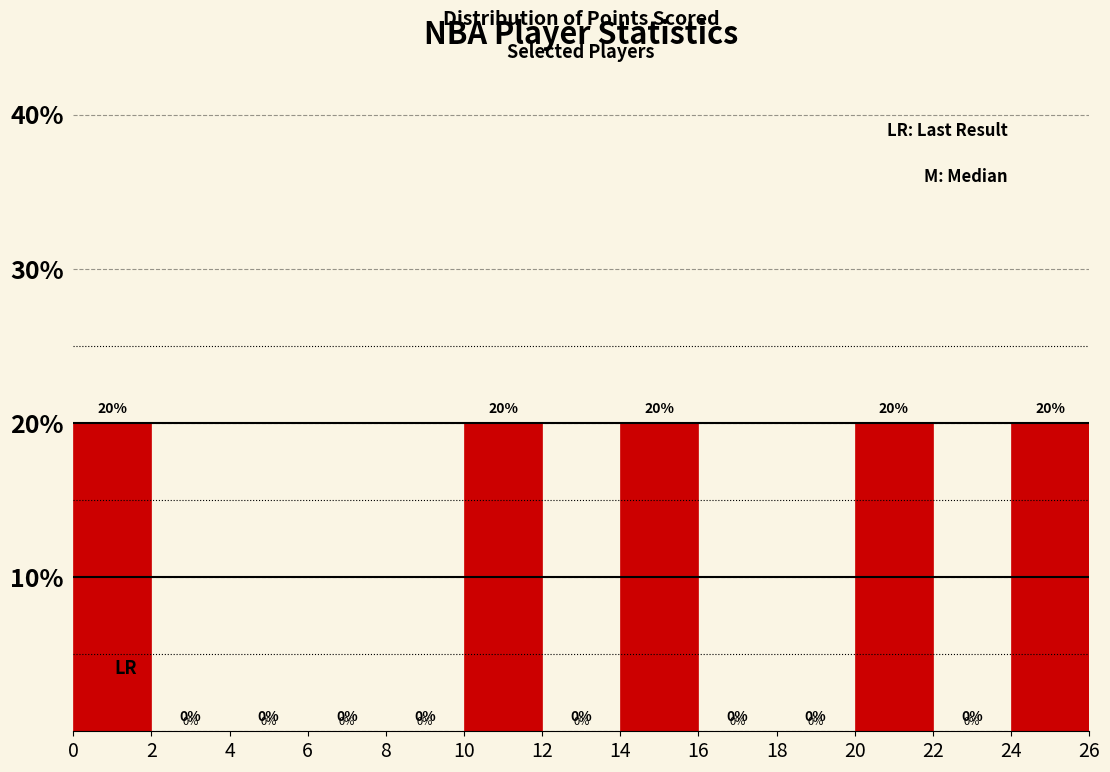

Reading left to right, transcribe this chart: for each bar, give the range it covers on the x-axis and its height.

0 to 2: 20
2 to 4: 0
4 to 6: 0
6 to 8: 0
8 to 10: 0
10 to 12: 20
12 to 14: 0
14 to 16: 20
16 to 18: 0
18 to 20: 0
20 to 22: 20
22 to 24: 0
24 to 26: 20